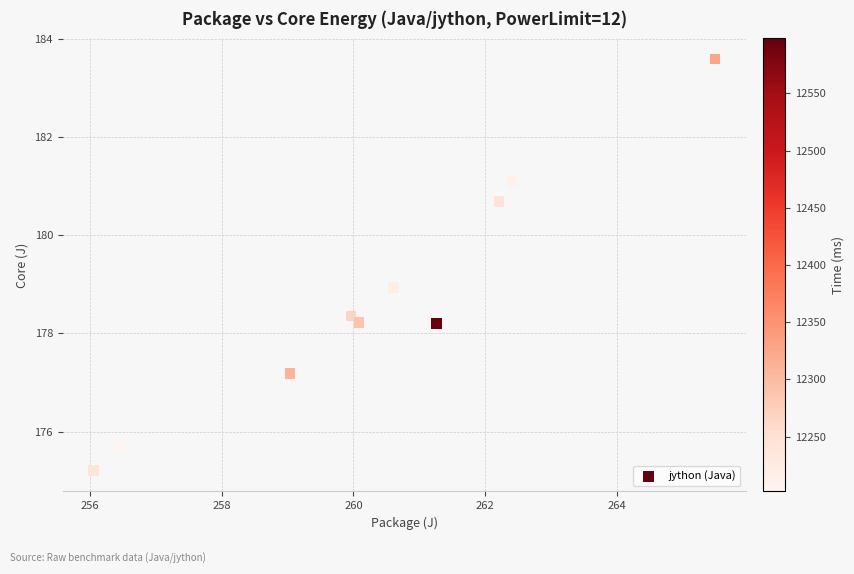

What is the range of Y values (max minus min)?

8.4